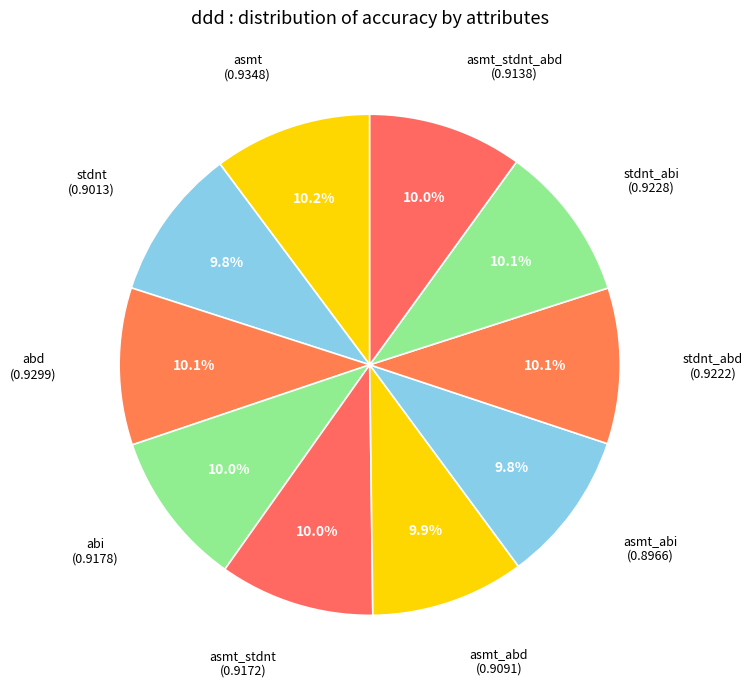

Which slice is the largest?

asmt